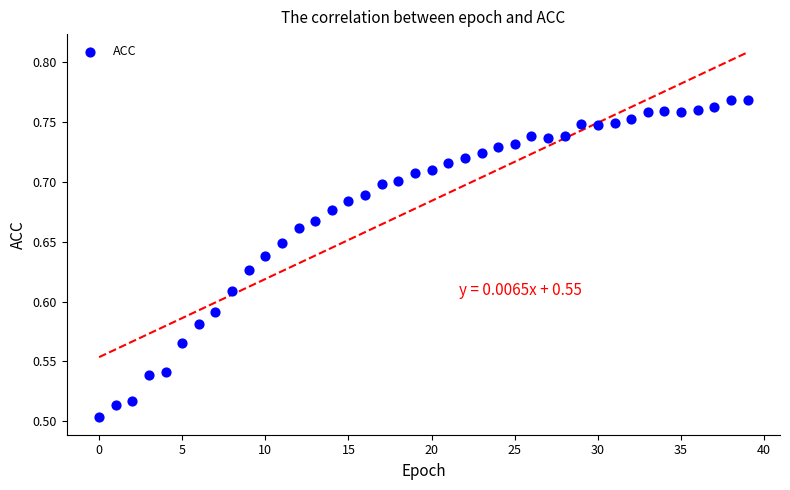

What is the range of Y values (max minus min)?

0.3